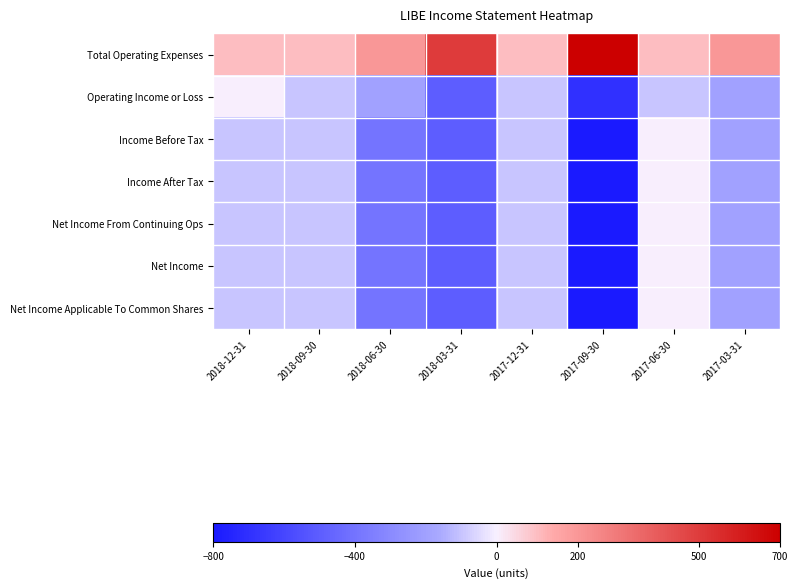

Count the number of categories in the chart.

8